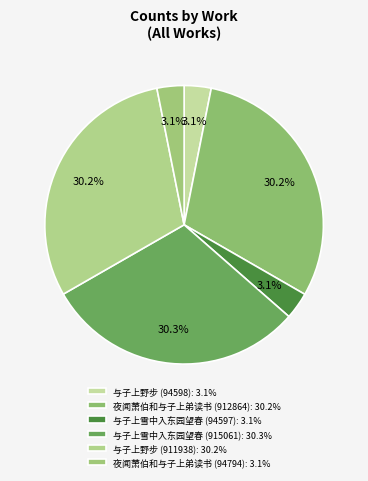

Rank the categories by value from lowest to highest.

与子上雪中入东园望春 (94597), 与子上野步 (94598), 夜闻萧伯和与子上弟读书 (94794), 与子上野步 (911938), 夜闻萧伯和与子上弟读书 (912864), 与子上雪中入东园望春 (915061)